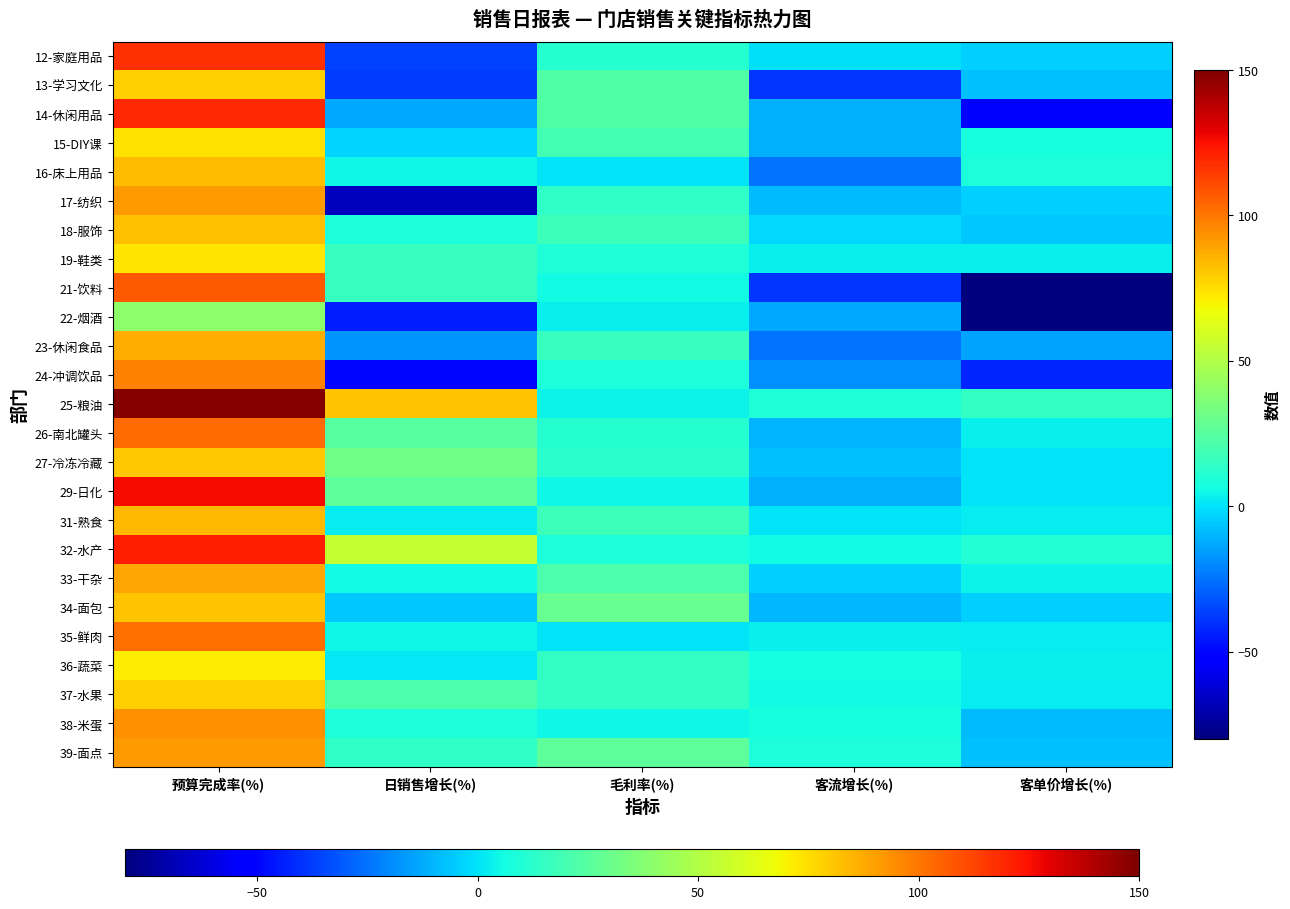

What is the difference between the highest and lowest values at 日销售增长(%)?

148.3